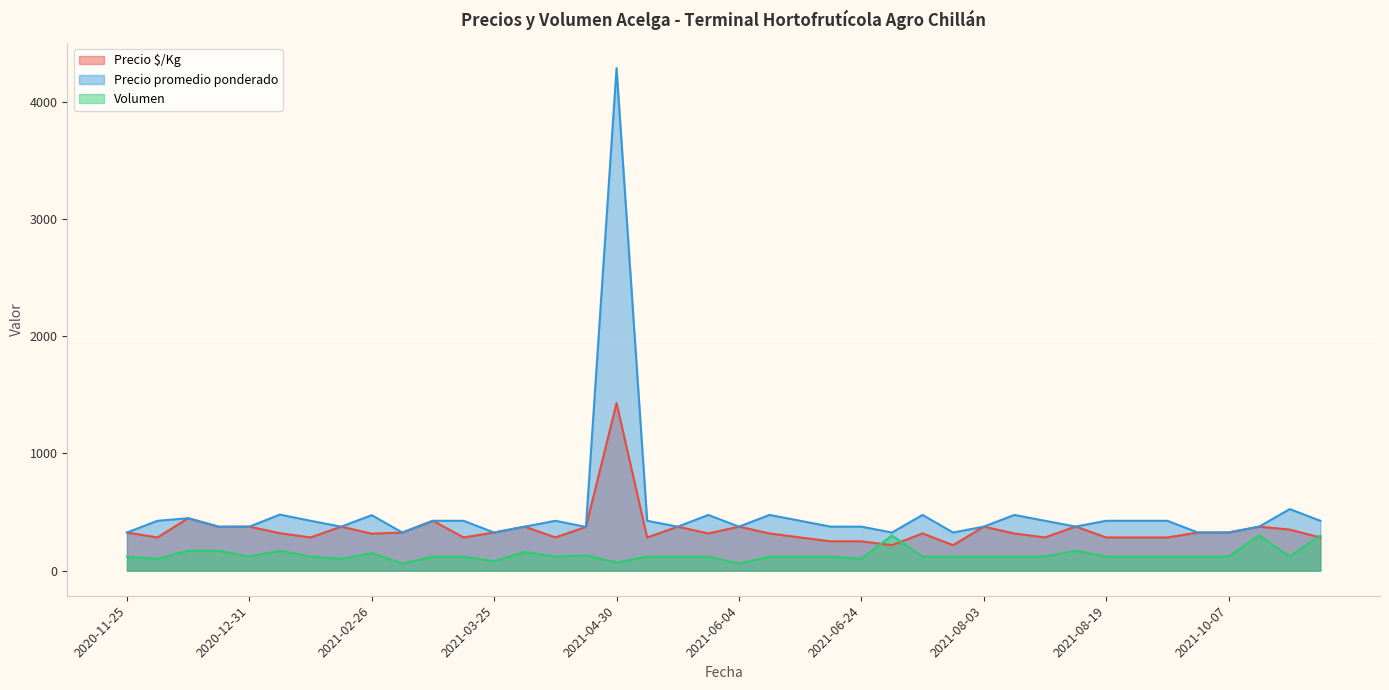

Is the value of Volumen at 2021-12-31 greater than the value of Precio promedio ponderado at 2021-06-23?

No